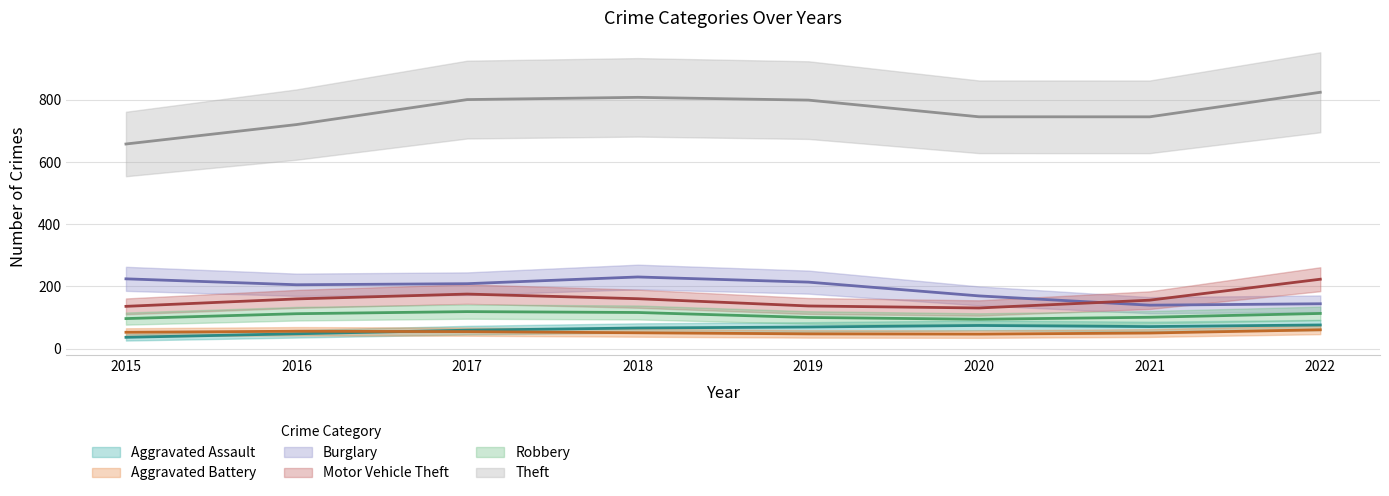

True or false: Theft and Aggravated Assault cross at least once.

False